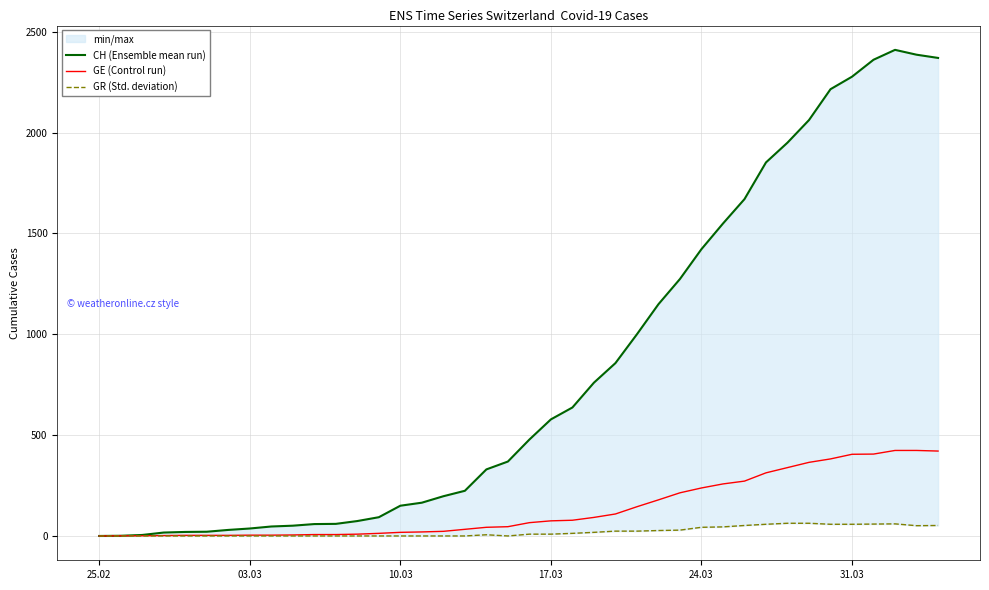

What is the maximum value for GE (Control run)?

424